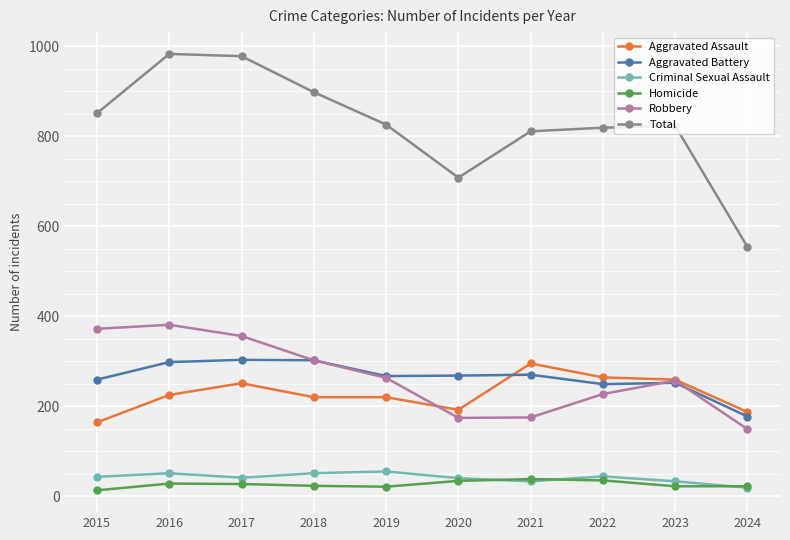

How many categories are shown in the chart?

10